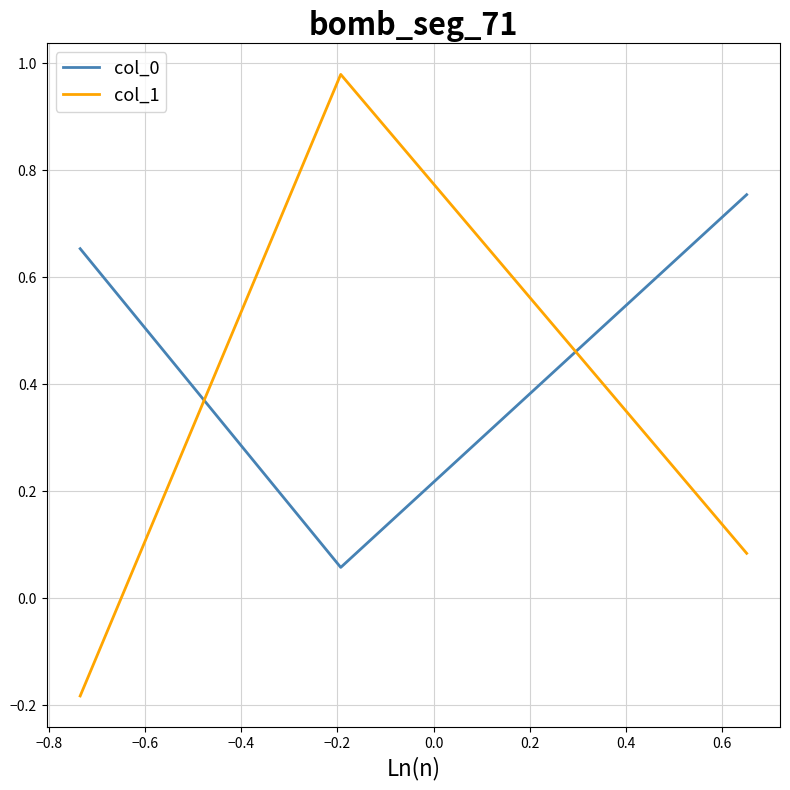

Which series has the widest spread of values?

col_1